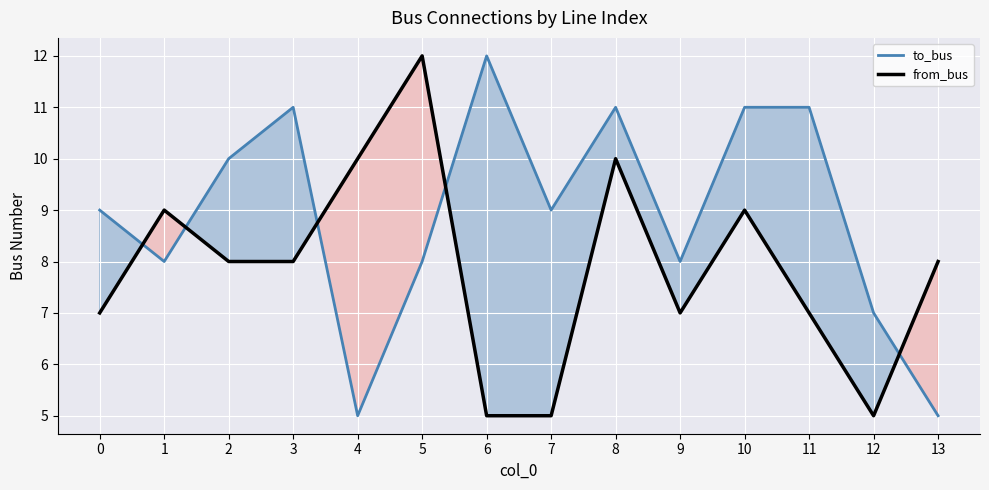

What are all the series names shown in the legend?

to_bus, from_bus